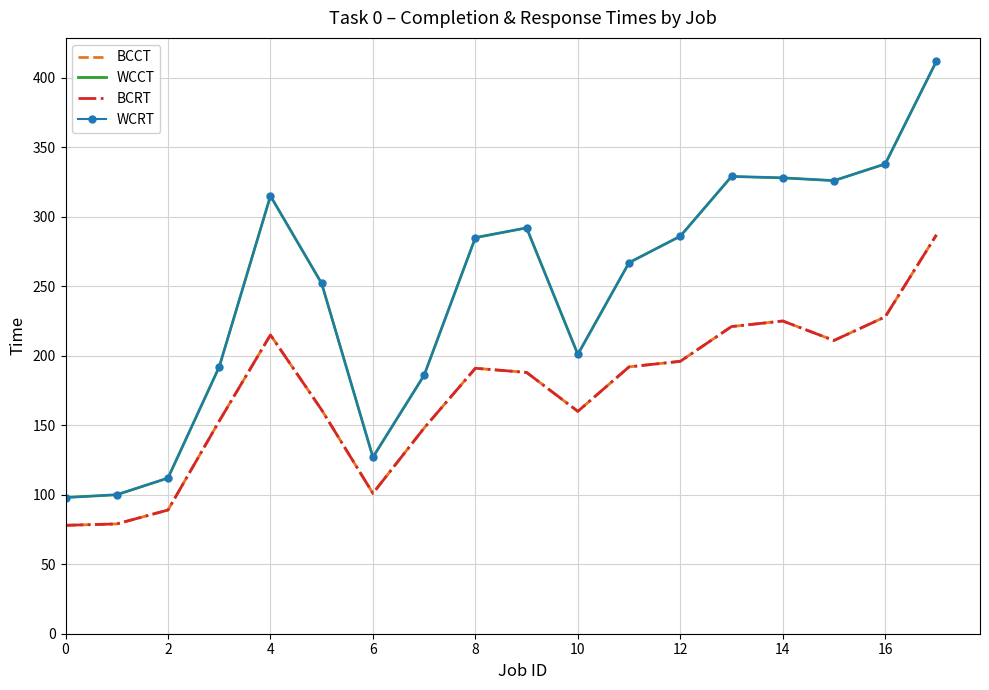

Reading right to left, what are all the values shown in this chart?

BCCT: 287	228	211	225	221	196	192	160	188	191	148	101	161	215	153	89	79	78
WCCT: 412	338	326	328	329	286	267	201	292	285	186	127	252	315	192	112	100	98
BCRT: 287	228	211	225	221	196	192	160	188	191	148	101	161	215	153	89	79	78
WCRT: 412	338	326	328	329	286	267	201	292	285	186	127	252	315	192	112	100	98